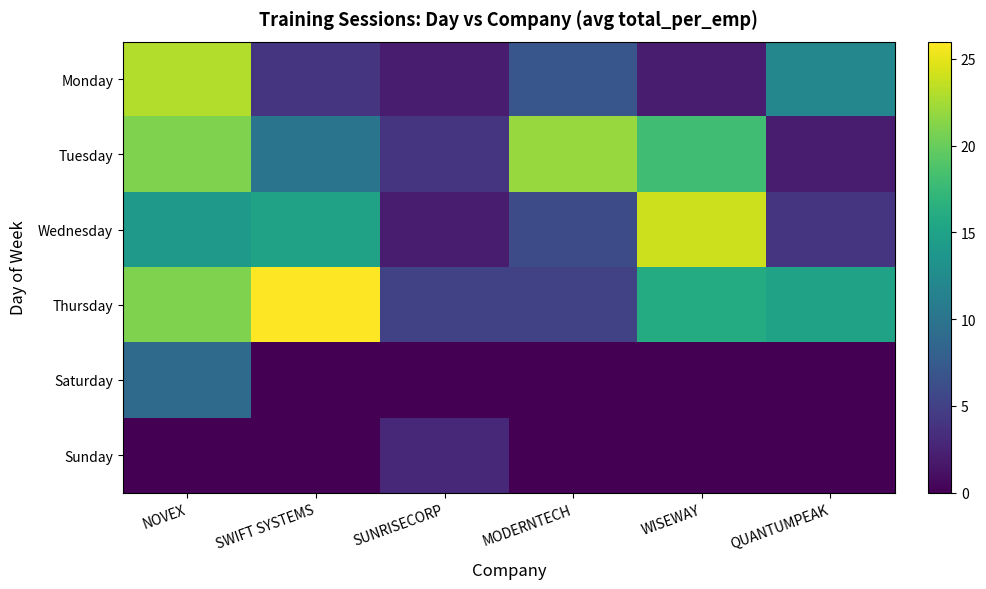

Between MODERNTECH and WISEWAY, which series saw the biggest shift?

Wednesday